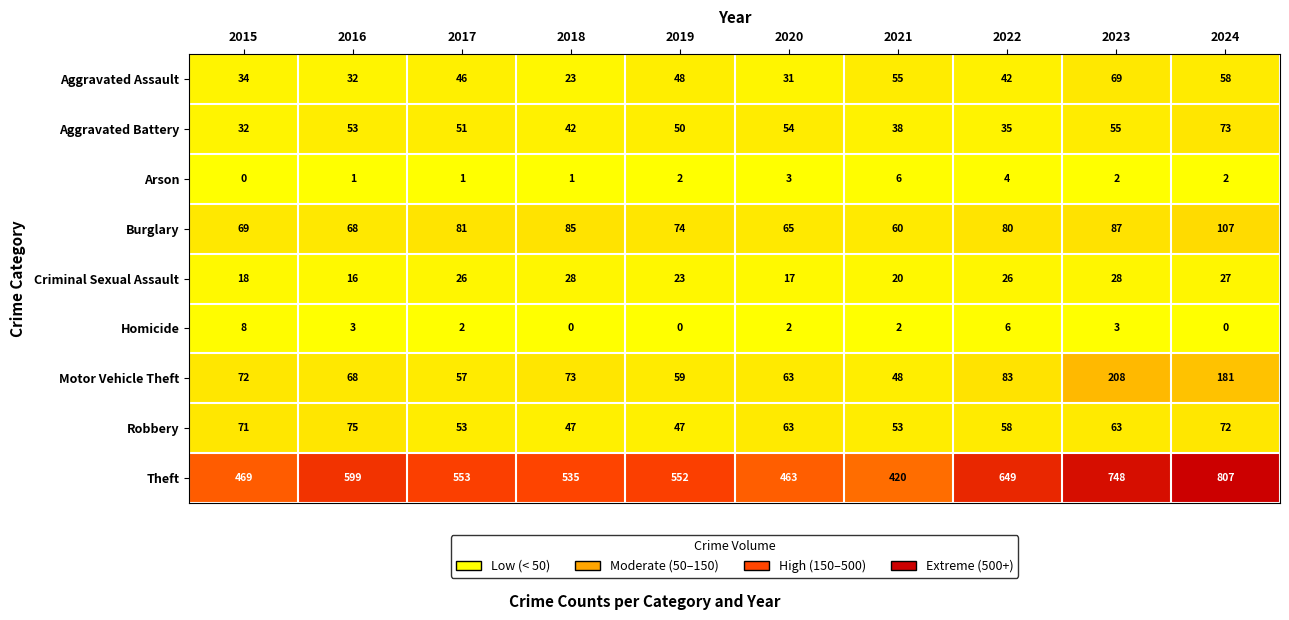

What is the spread (max minus min) of values at 2018?

535